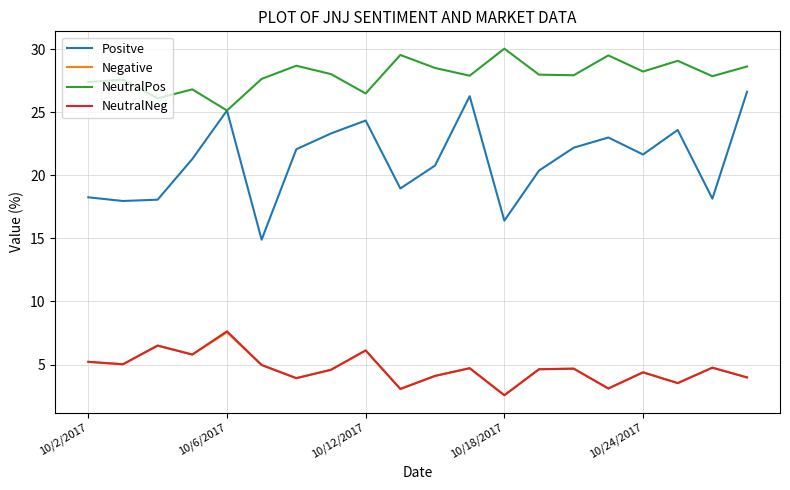

What is the smallest value displayed?

2.6